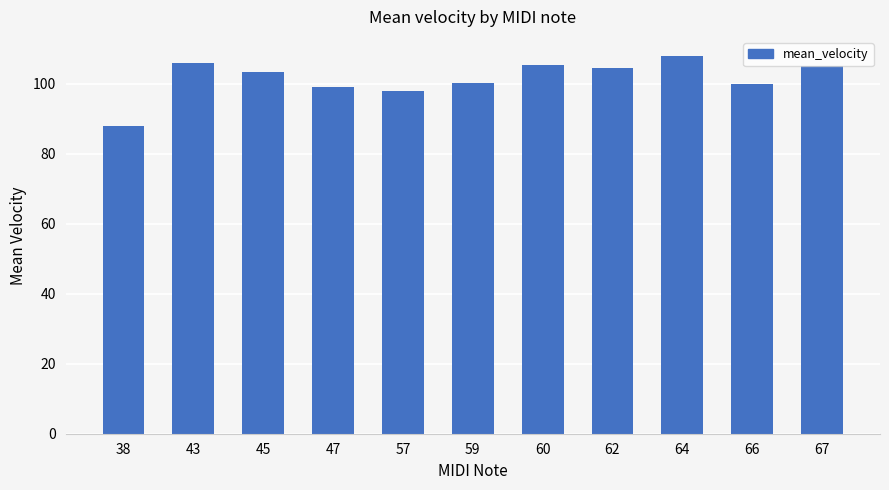

What is the value of the 5th bar from the left?

98.0